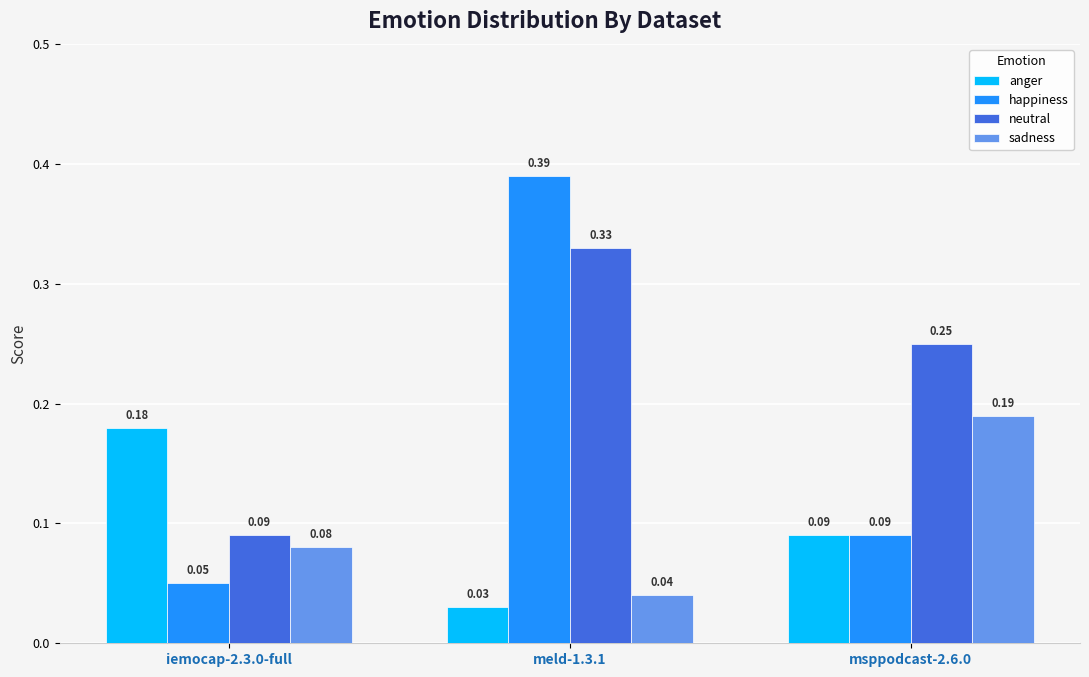

Which series has the largest total across all categories?

neutral